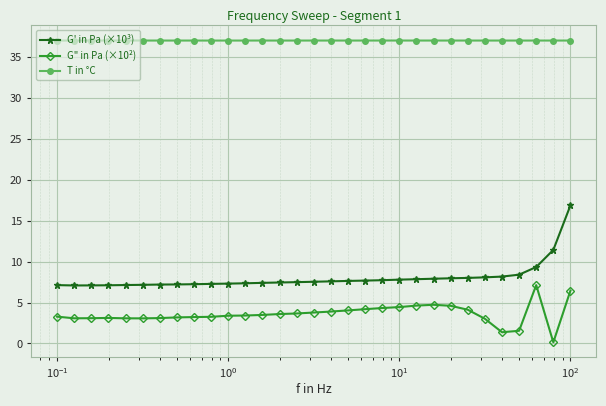

True or false: T in °C has more than 1 interior local peaks.

True